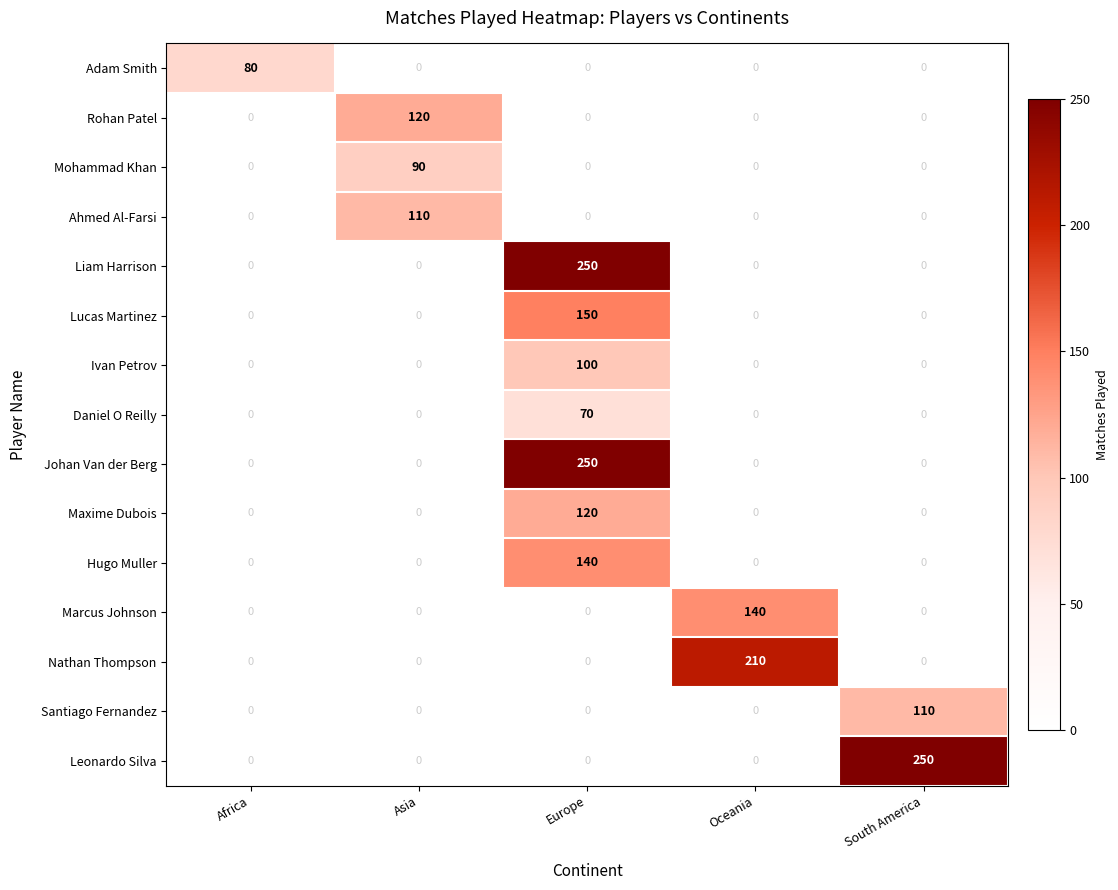

The Rohan Patel series shows 0 at Oceania. True or false?

True